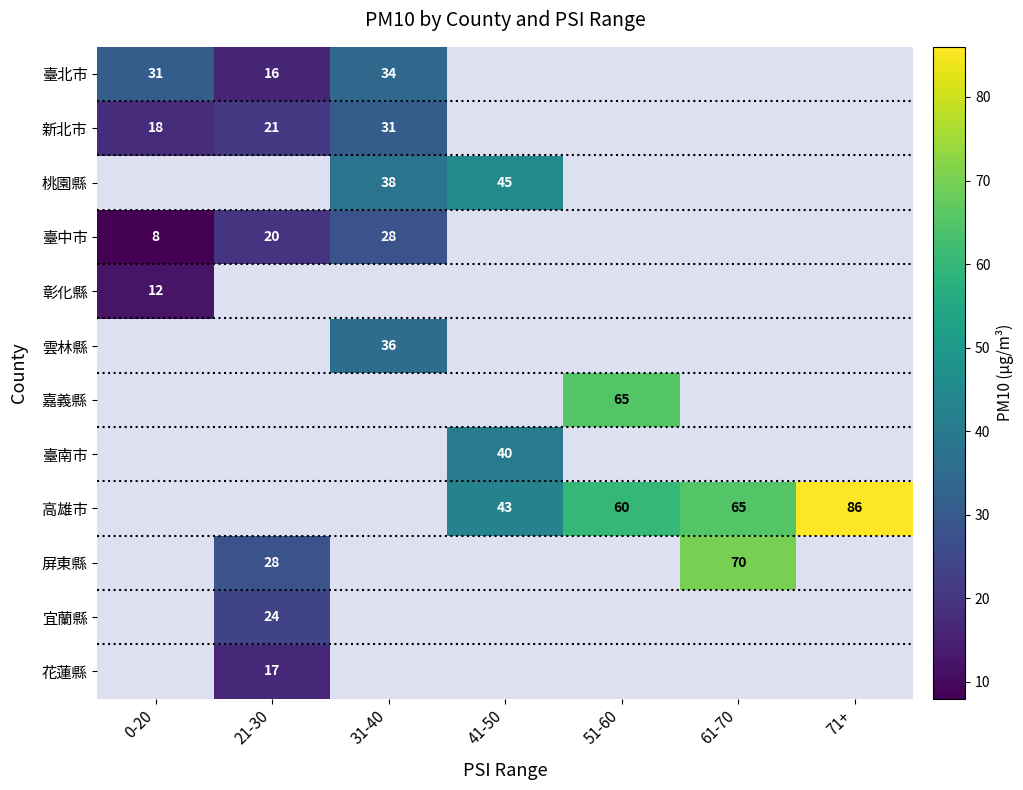

What is the smallest value displayed?

8.0